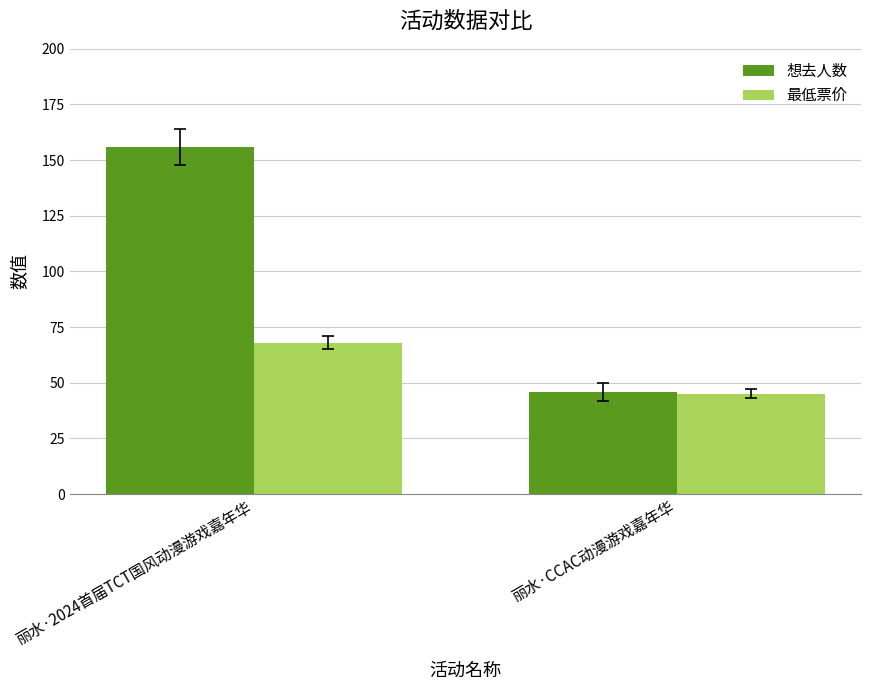

Which series has the largest total across all categories?

想去人数